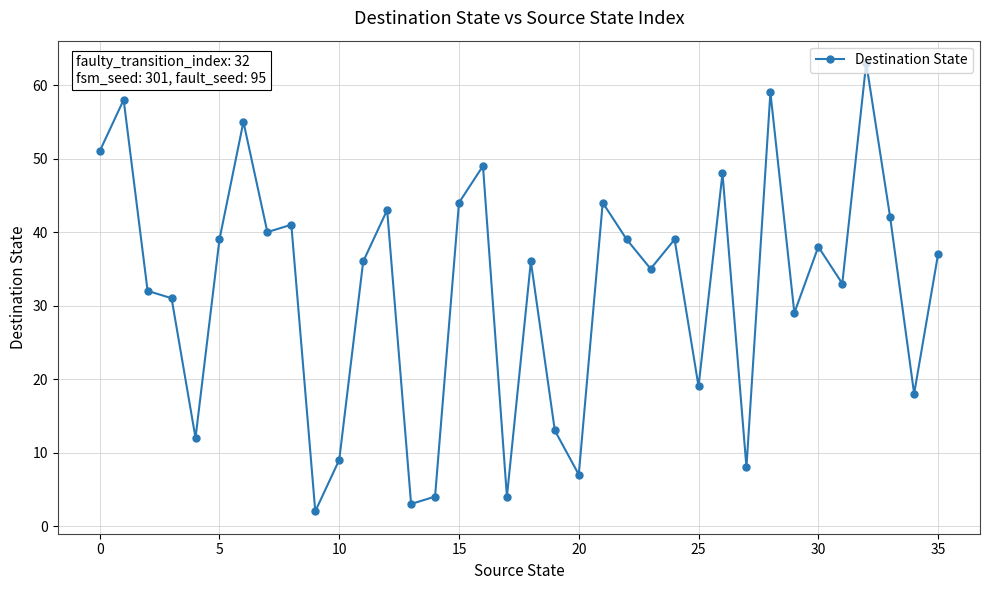

Count the number of categories in the chart.

36